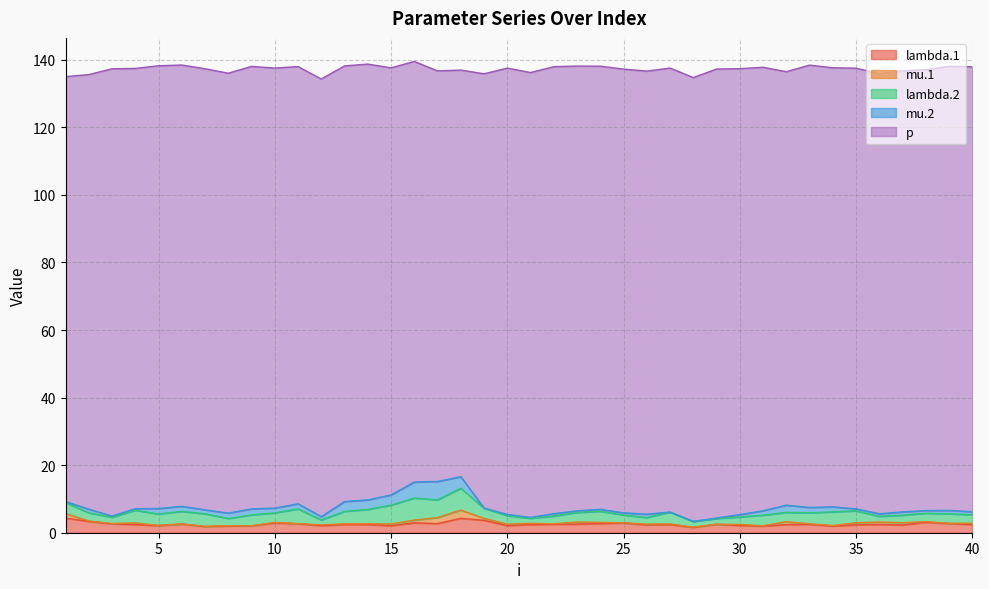

List the series in order of their peak value, lowest first.

mu.1, lambda.1, mu.2, lambda.2, p